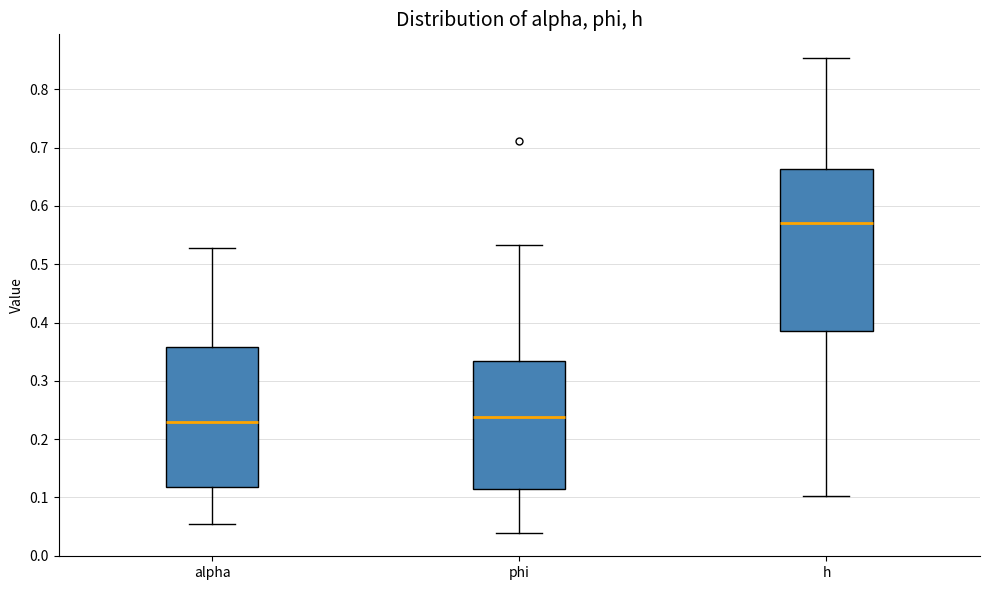

Which box's median line is the highest?

h